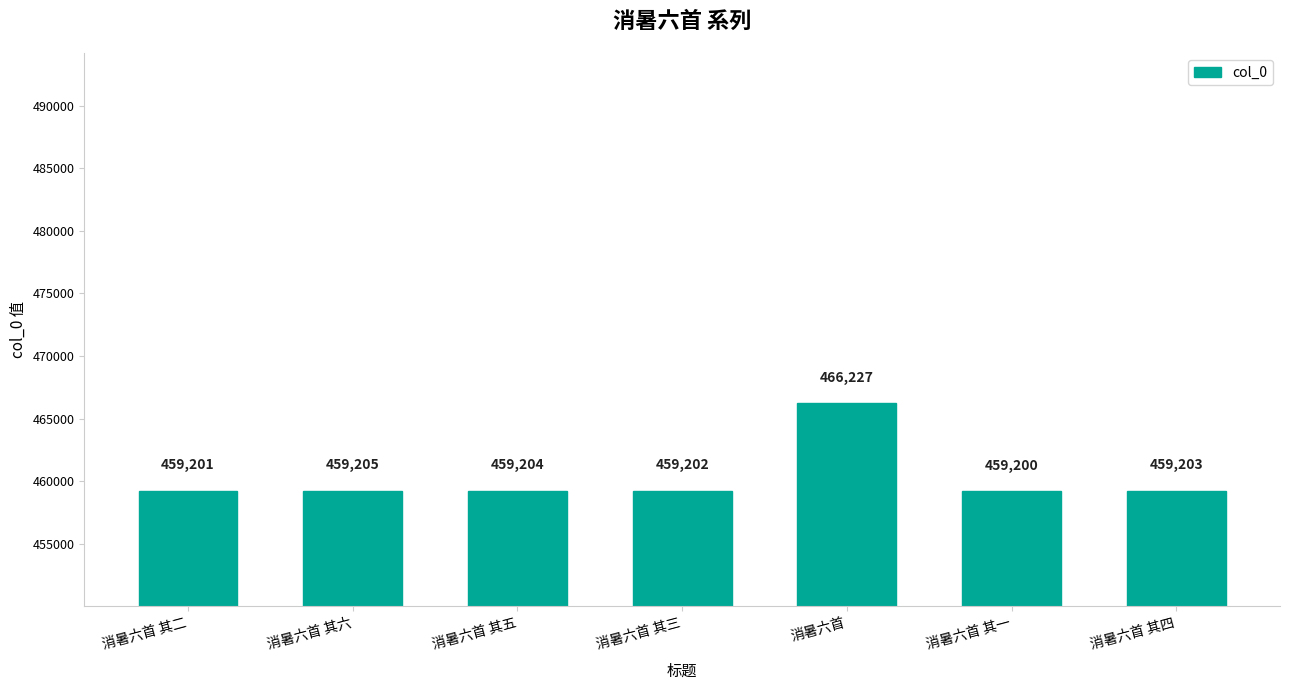

What is the label of the 4th bar from the left?

消暑六首 其三